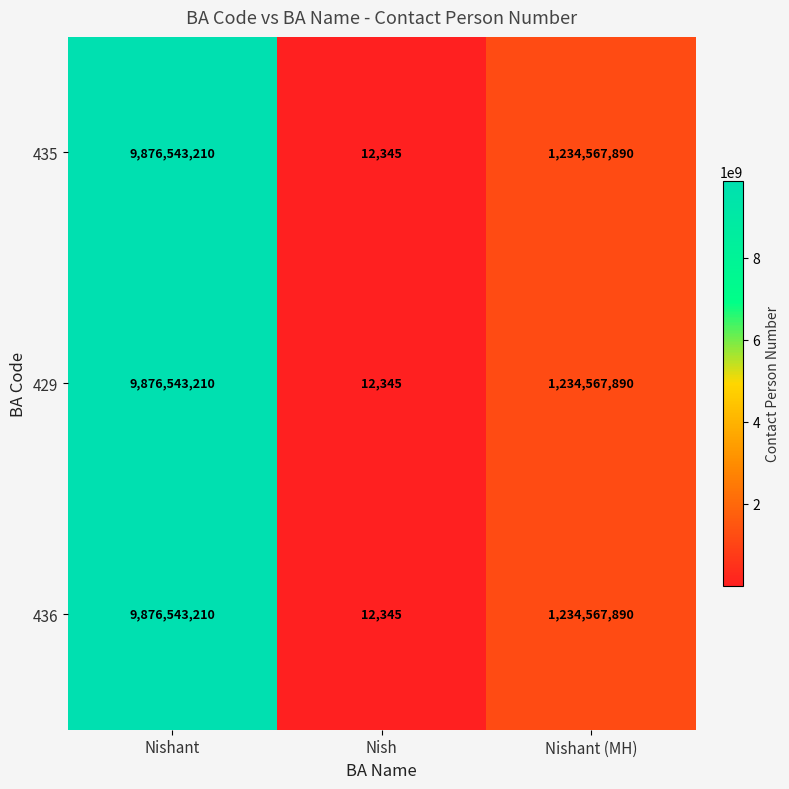

Which category has the highest value in the 436 series?

Nishant